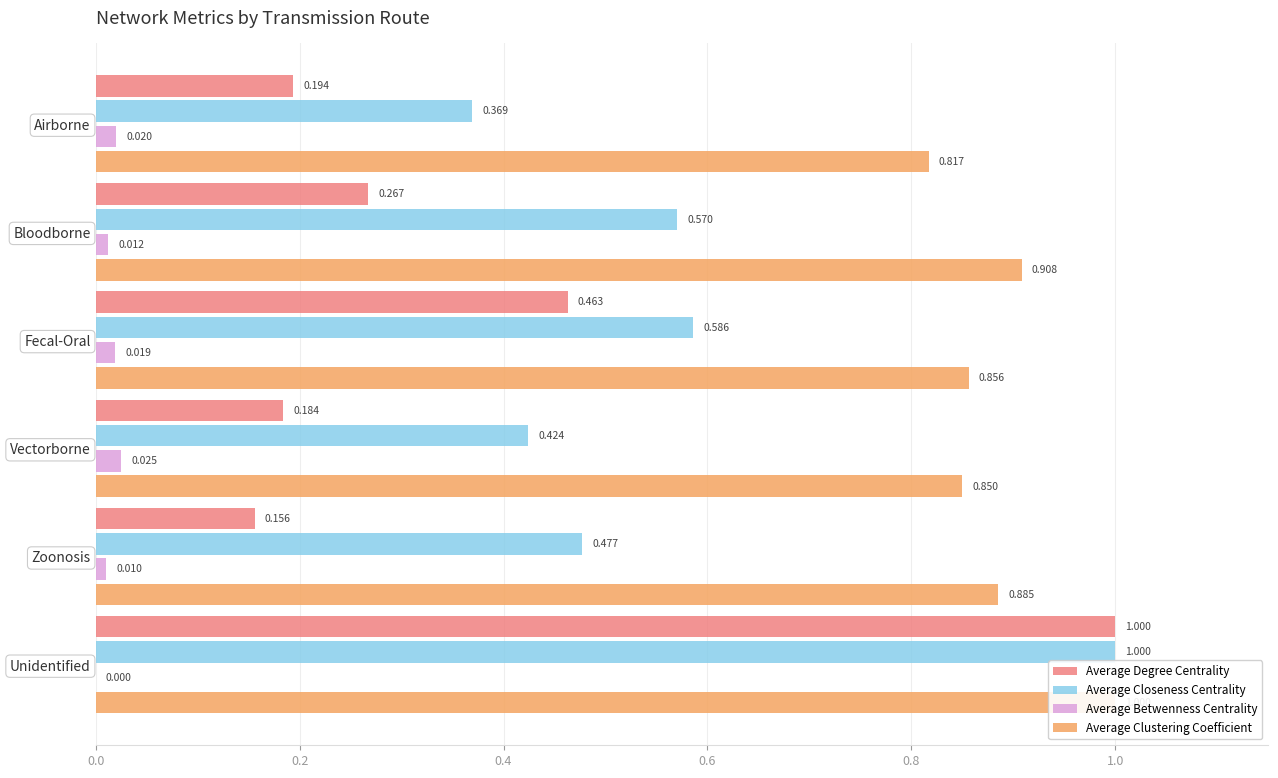

What is the average value of the Average Degree Centrality series?

0.4